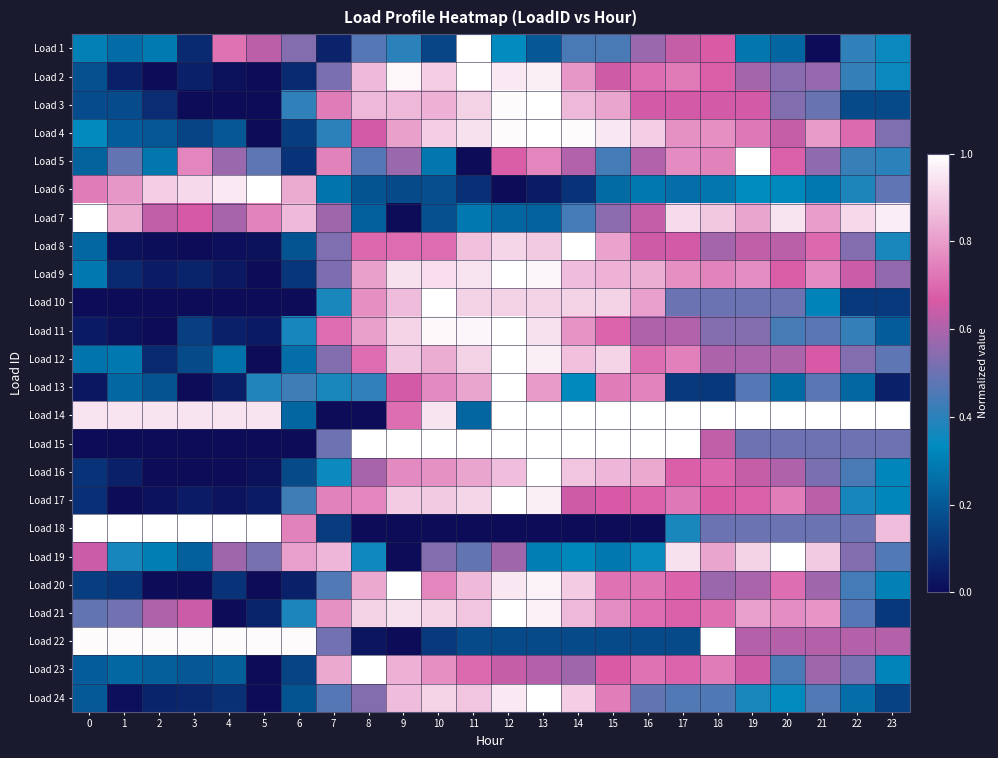

At which category is the sum across all series the highest?

12